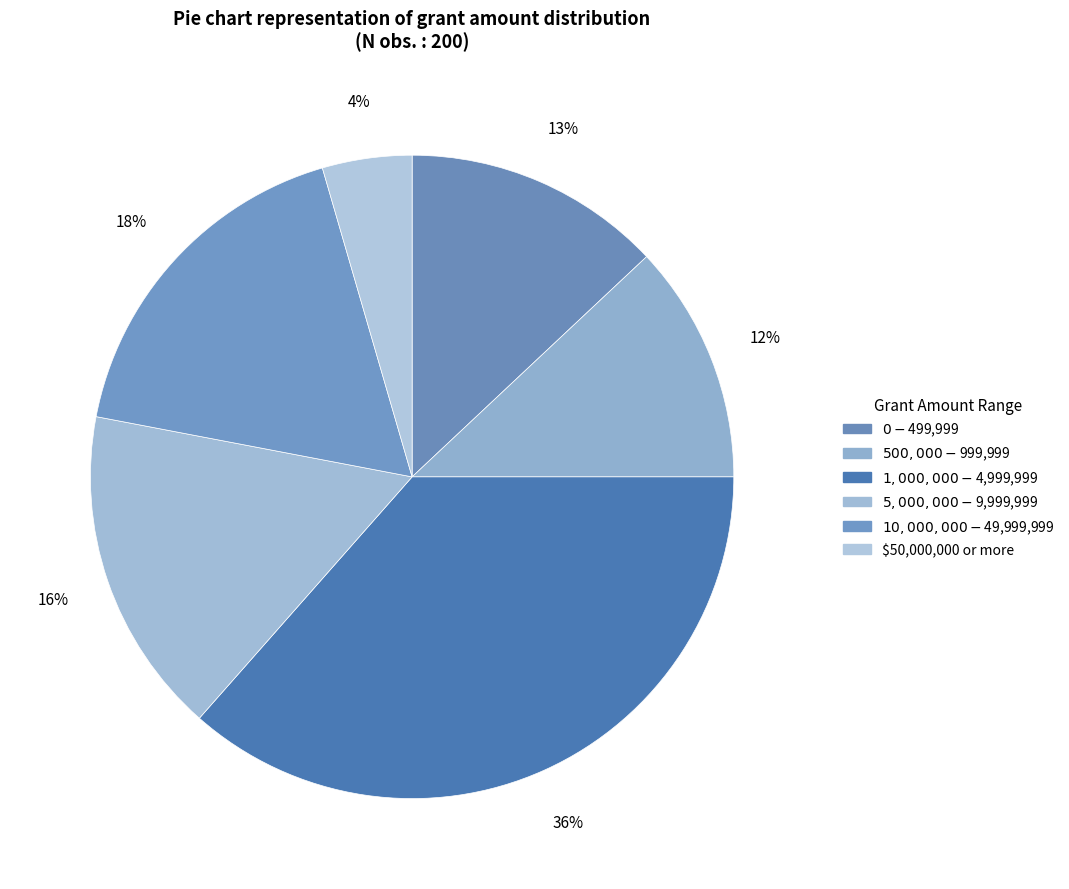

What is the total percentage of $0 - $499,999 and $500,000 - $999,999?

25.0%